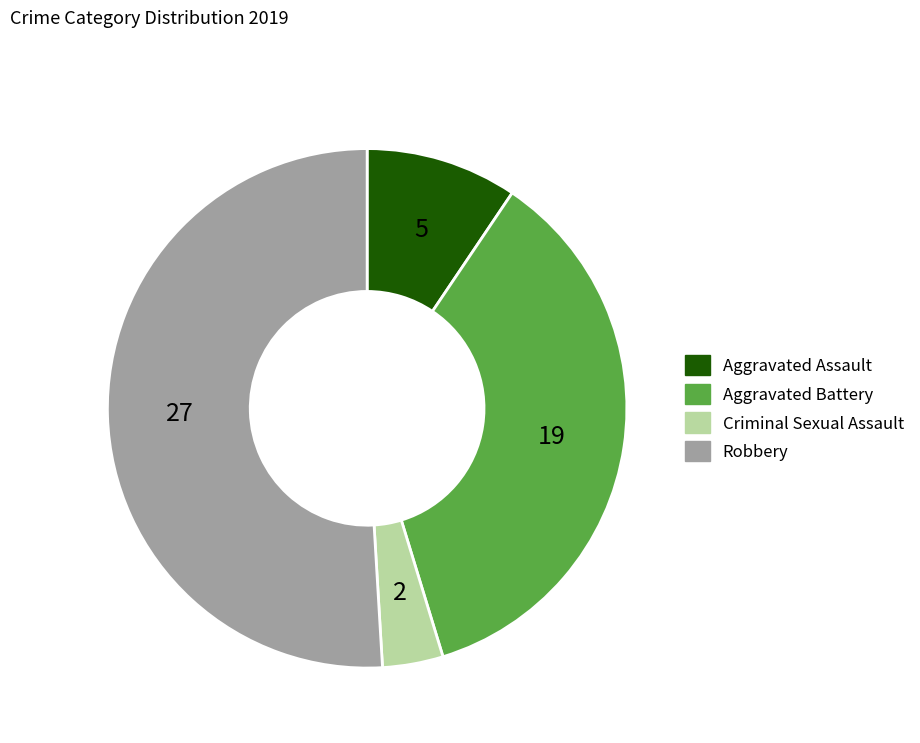

Between Robbery and Aggravated Battery, which is larger?

Robbery